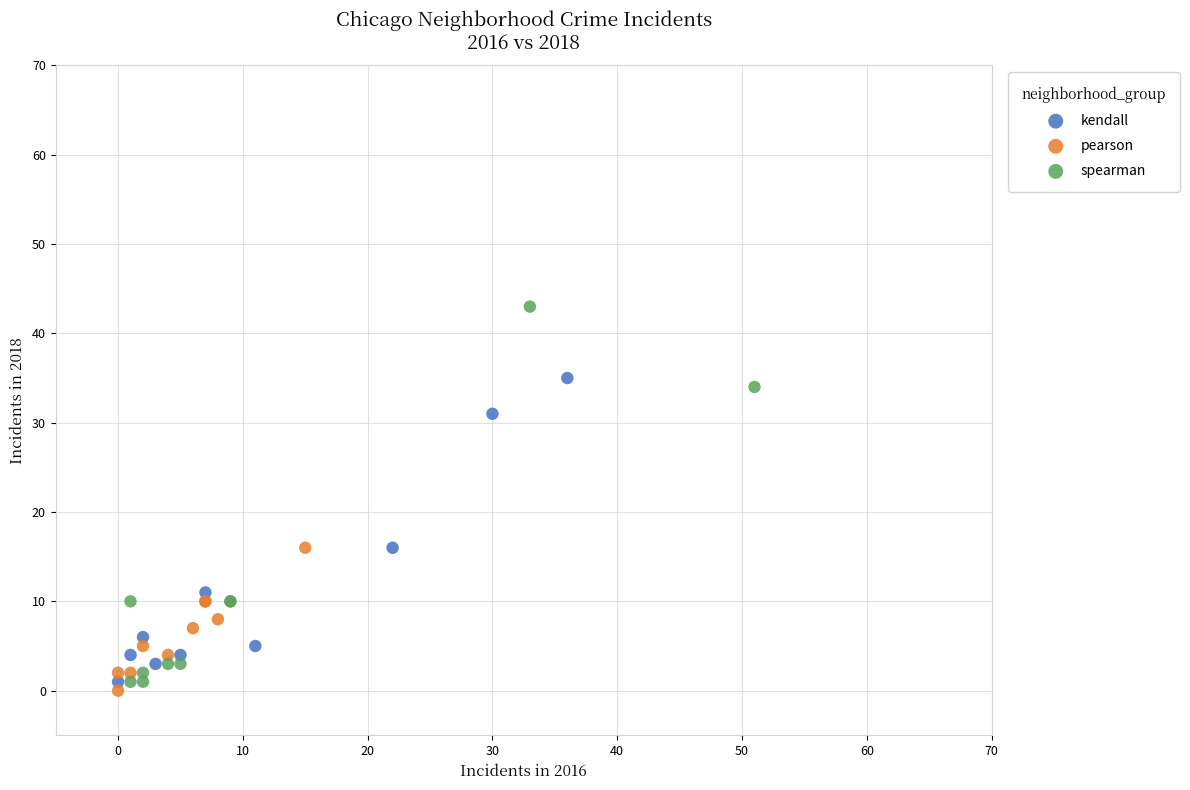

What are all the series names shown in the legend?

kendall, pearson, spearman